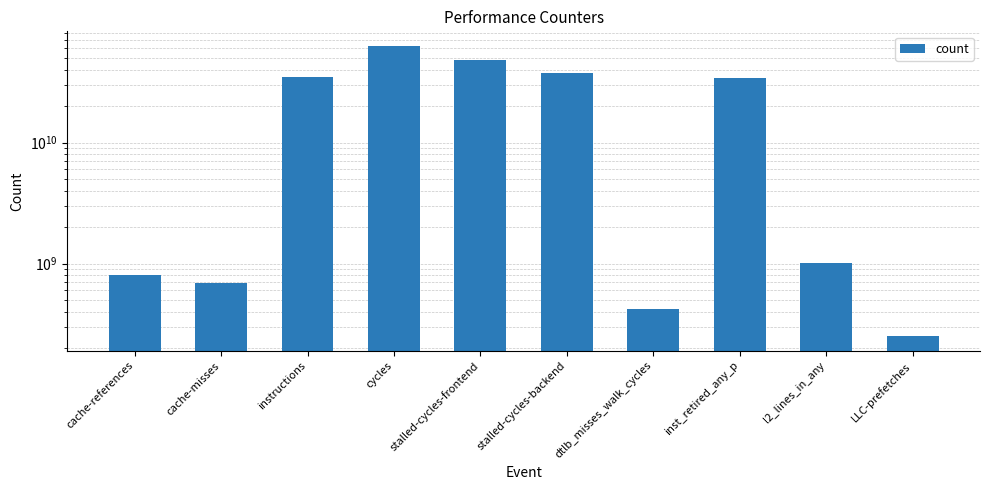

At which category does the chart reach its minimum across all series?

LLC-prefetches